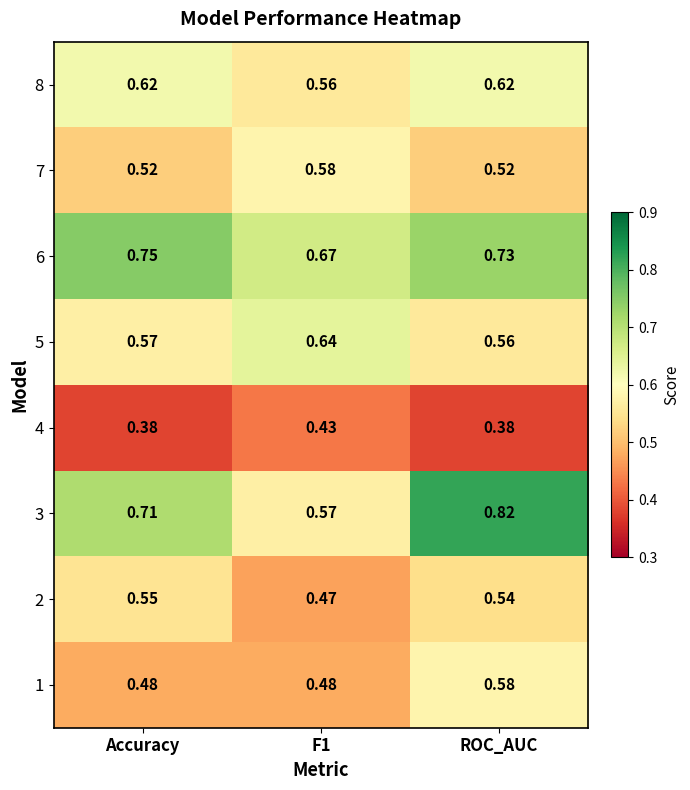

At which category is the sum across all series the highest?

ROC_AUC